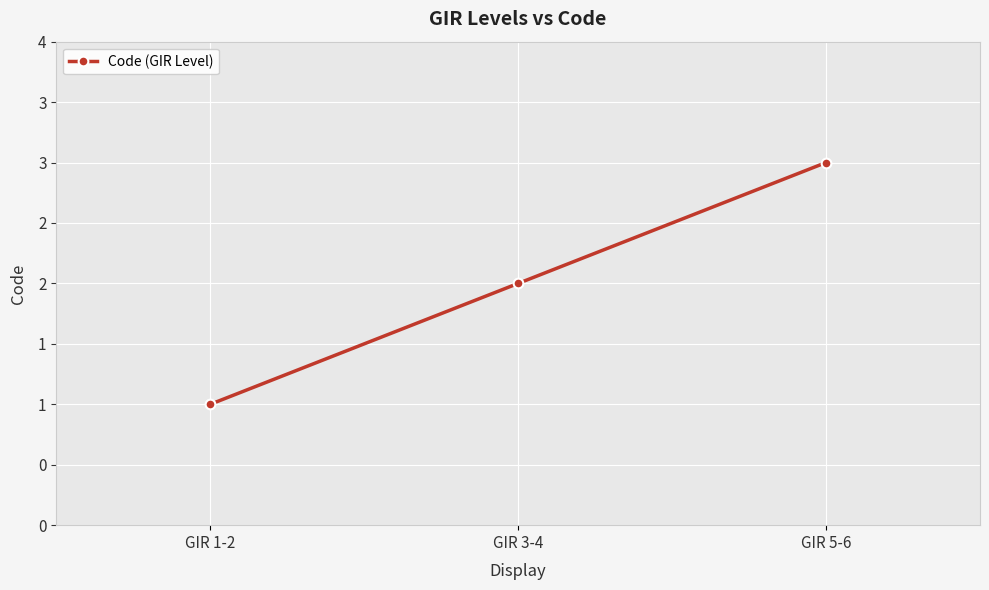

Is it true that the value at GIR 1-2 is 0?

False